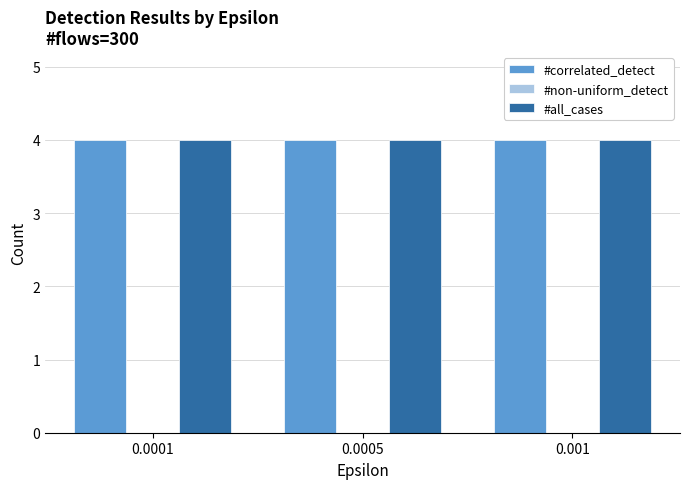

What is the spread (max minus min) of values at 0.0005?

4